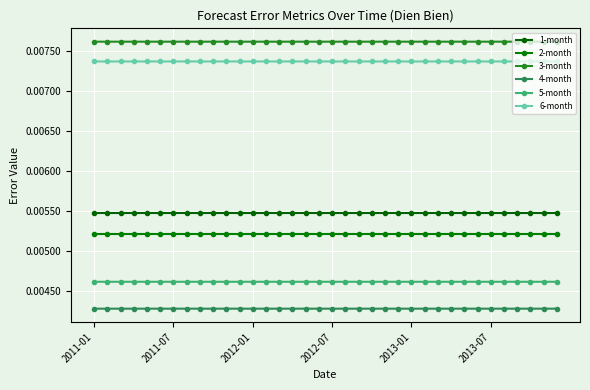

How many data points does each series have?

36